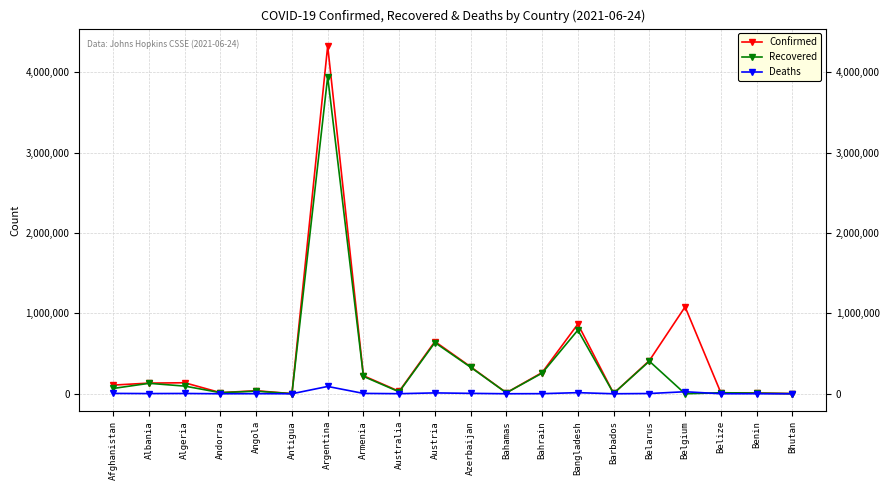

What position from the right is Azerbaijan?

10